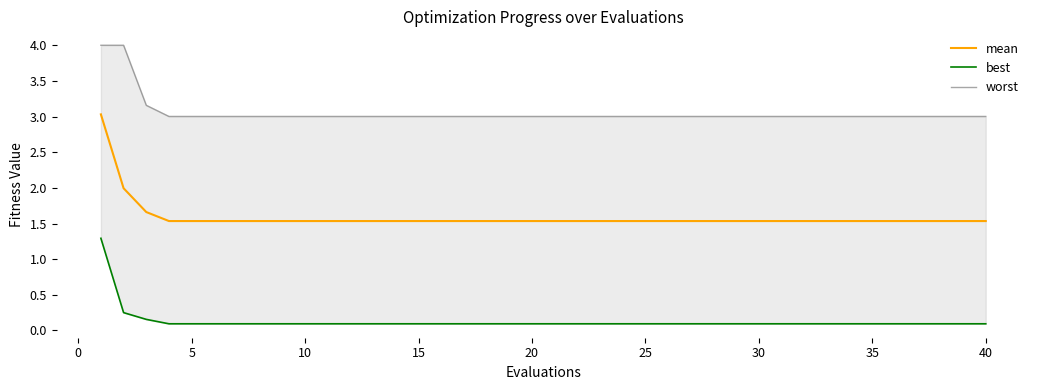

Which series has the largest range (max minus min)?

mean